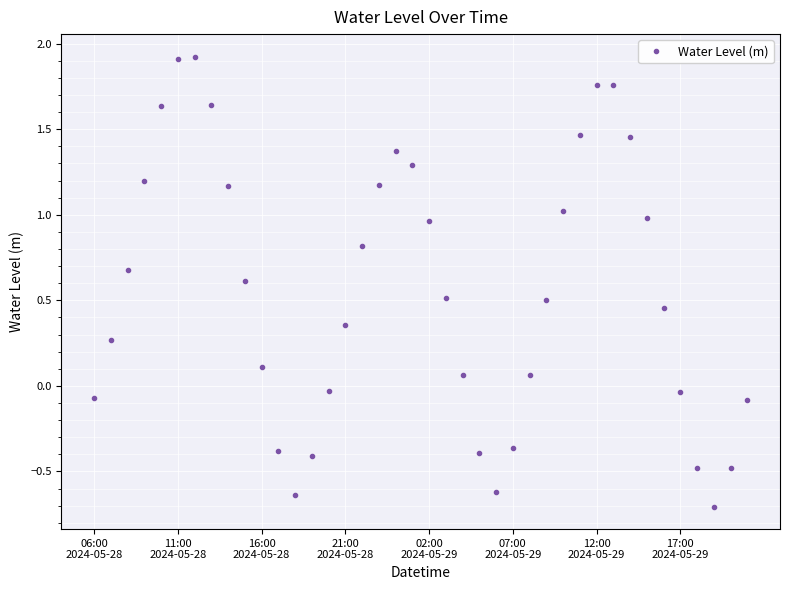

What is the greatest value displayed?

1.9